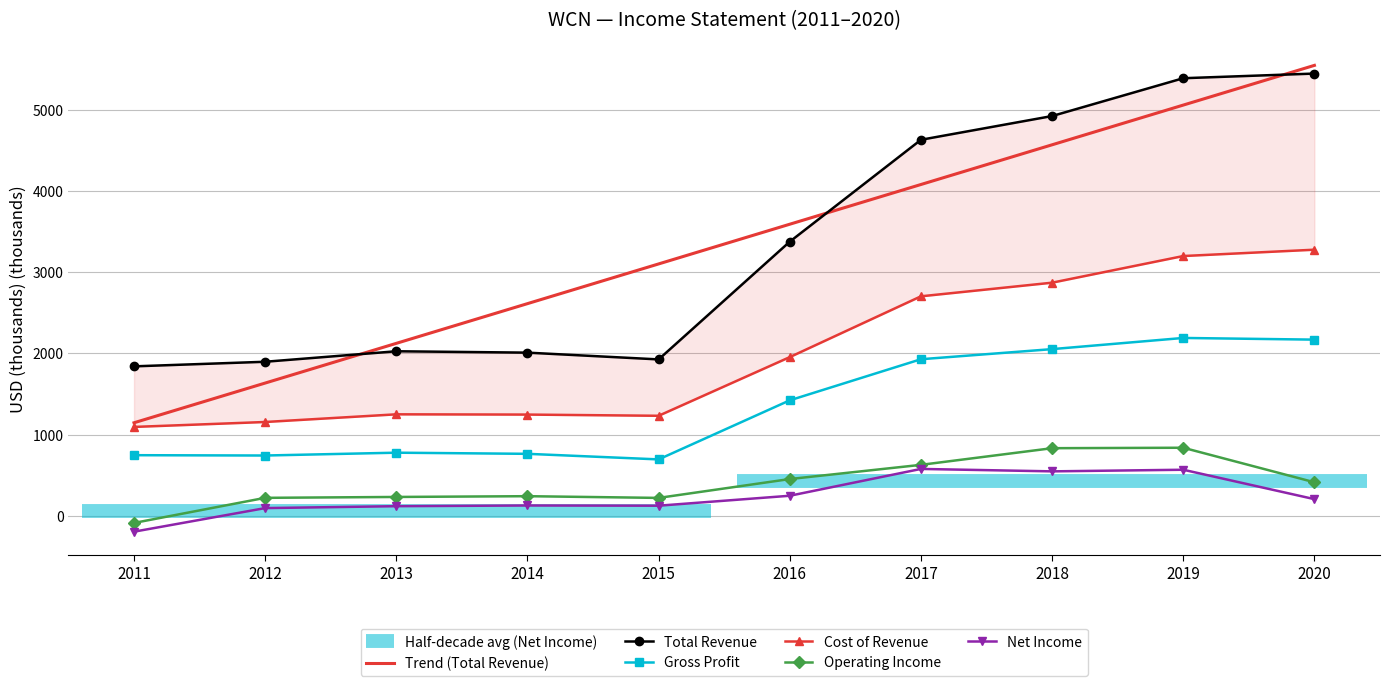

Is this an area chart (filled region under the line)?

No